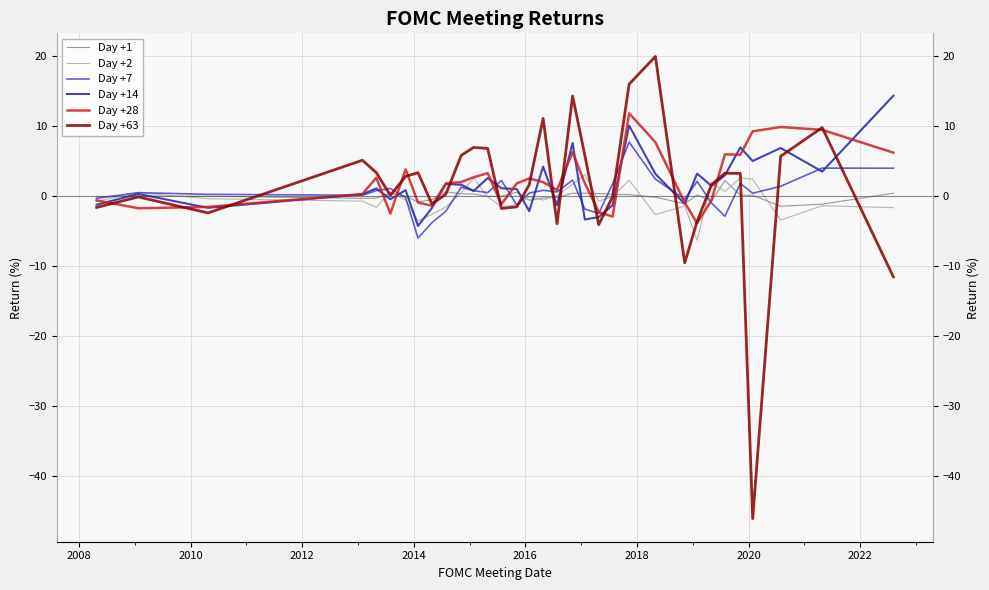

Count the number of categories in the chart.

33